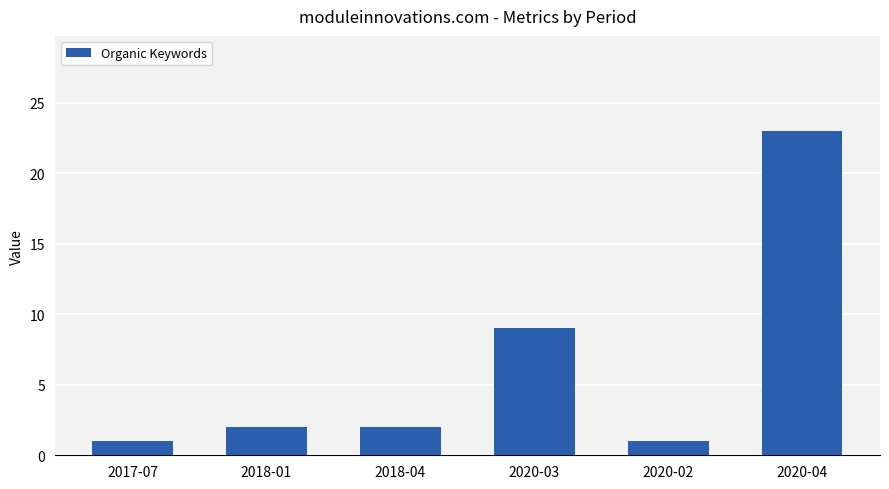

Which has a higher value, 2020-04 or 2020-03?

2020-04